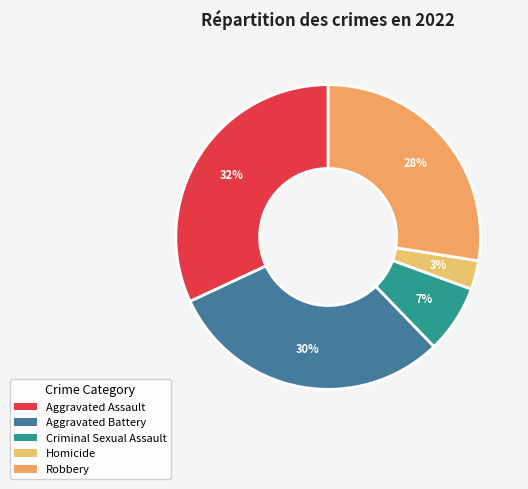

Is Aggravated Battery the majority of the pie?

No